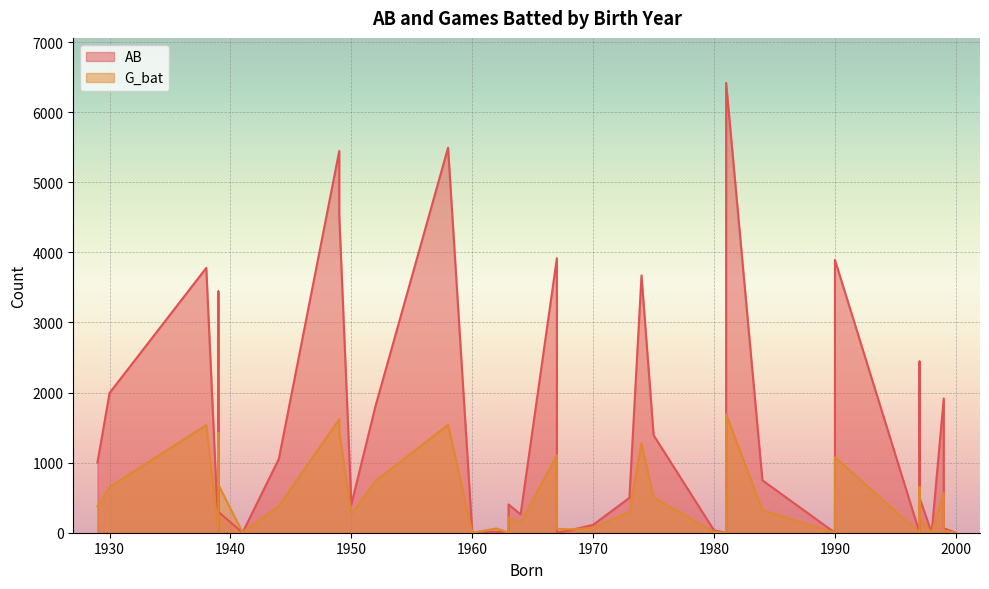

Is it true that G_bat equals 26 at 1970?

False